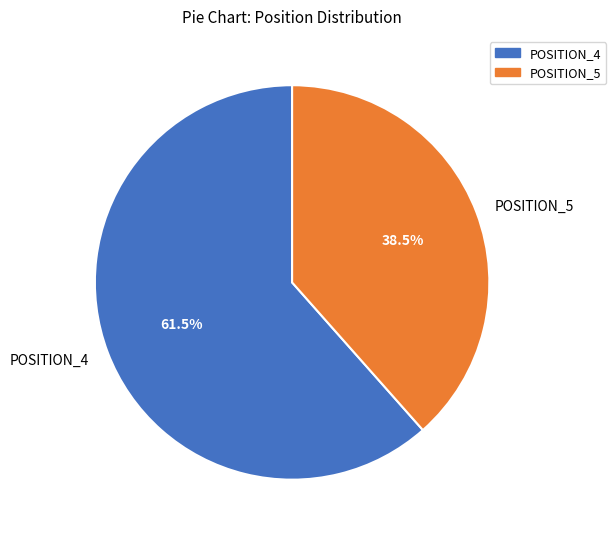

What is the ratio of the value at POSITION_4 to the value at POSITION_5?

1.6